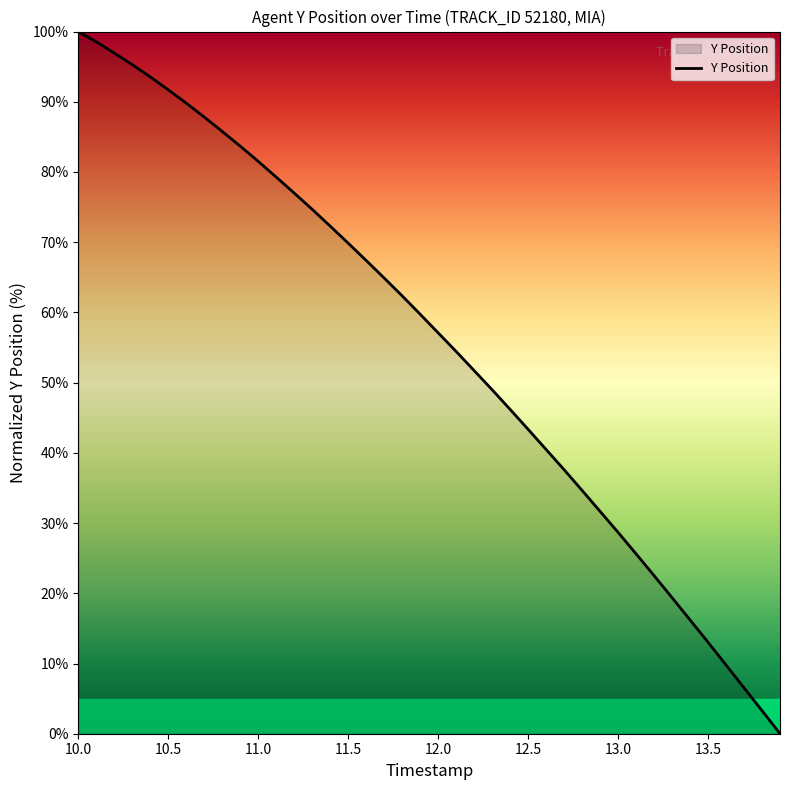

How many lines are shown in the chart?

1